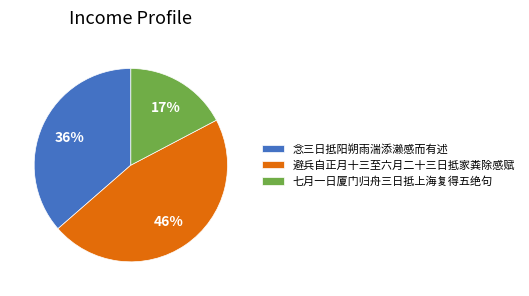

What is the smallest slice in the pie chart?

七月一日厦门归舟三日抵上海复得五绝句